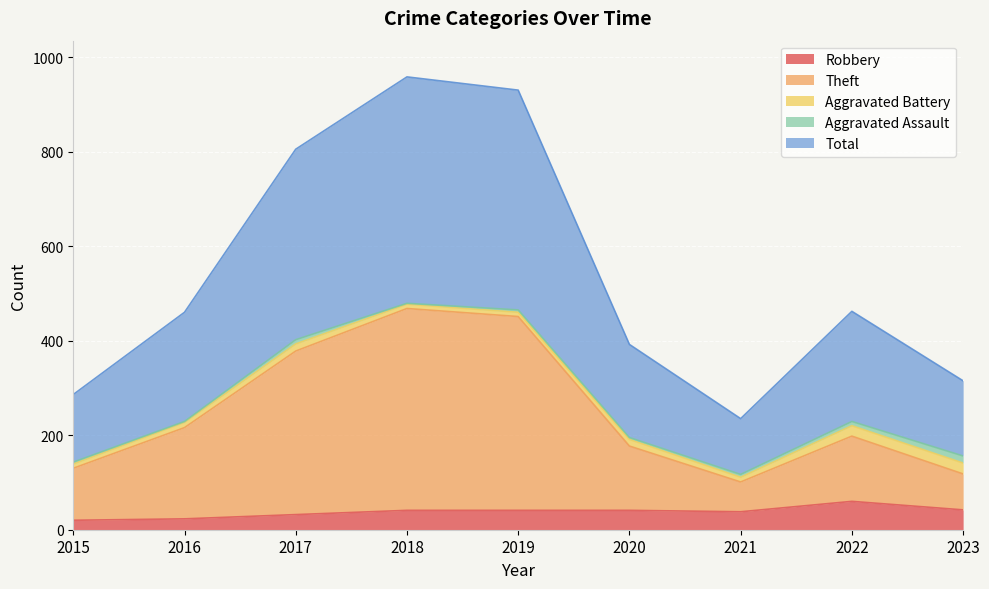

Which series has the largest range (max minus min)?

Total